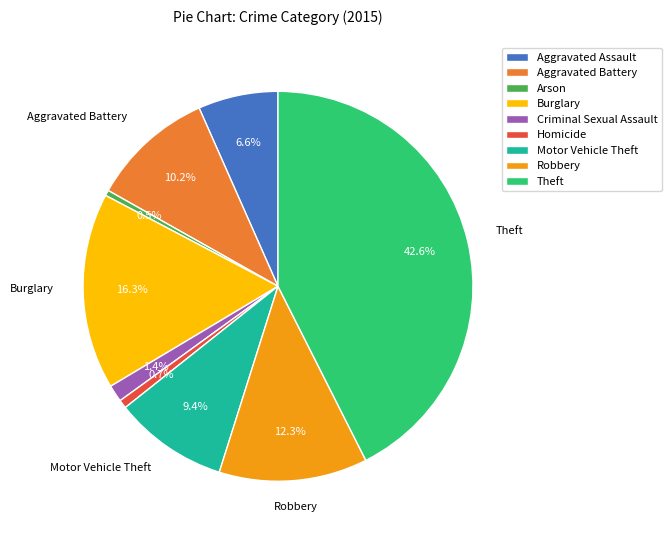

Does Motor Vehicle Theft represent more than half of the total?

No